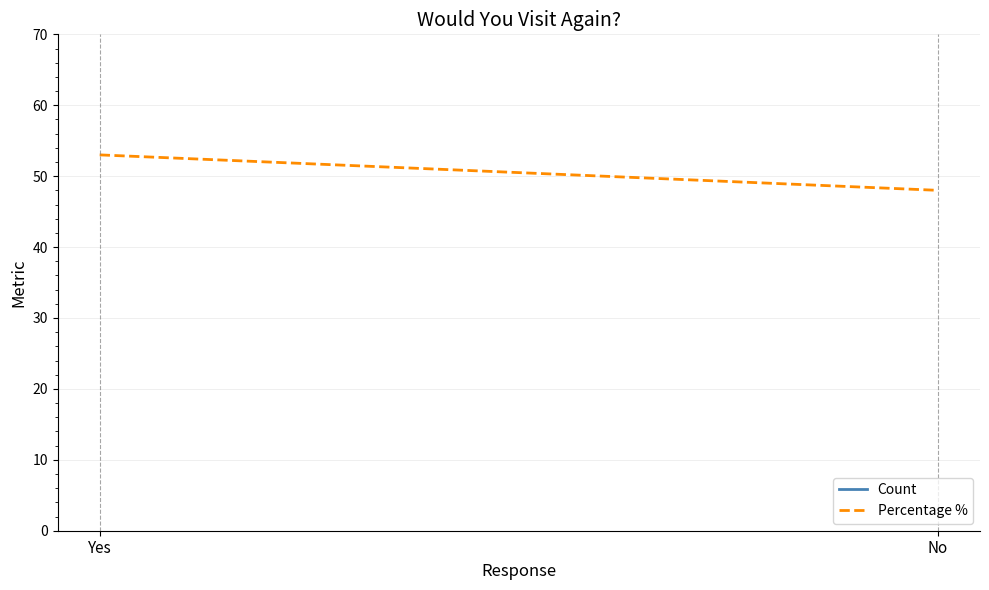

At No, list the series in order from smallest to largest.

Percentage %, Count